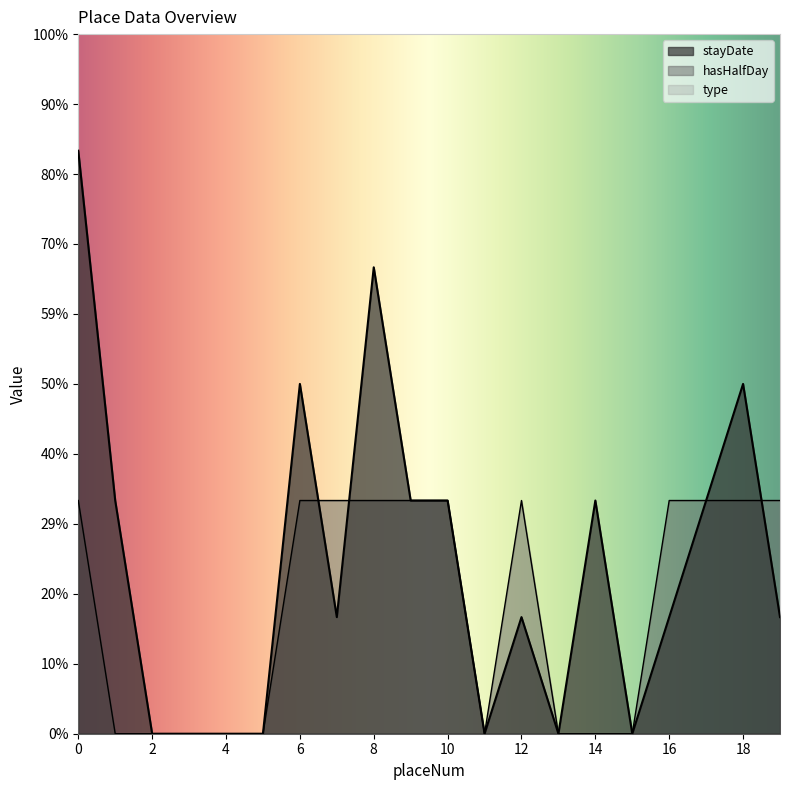

Where is the first local minimum for stayDate?

7